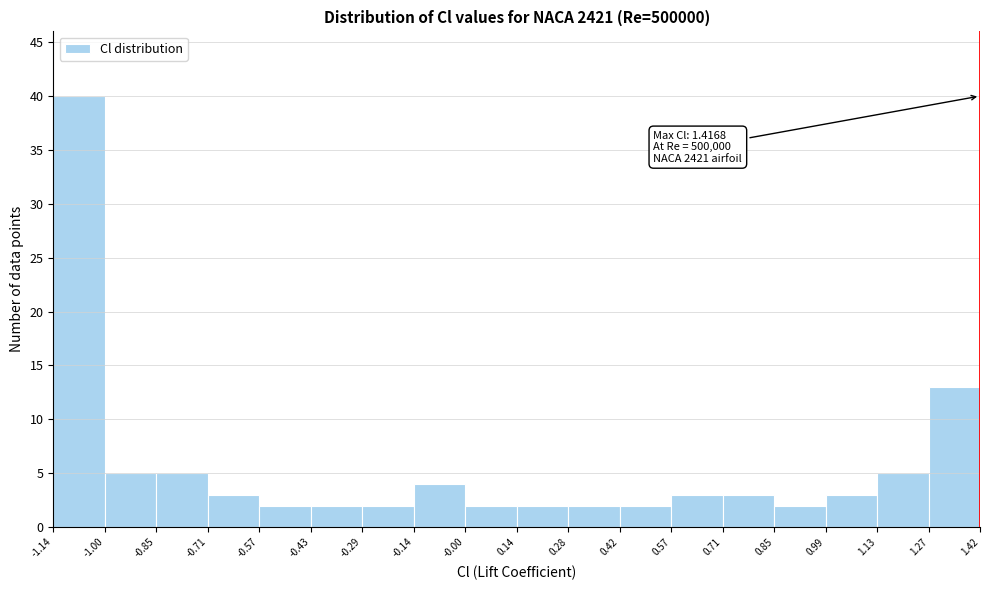

Which range on the x-axis has the tallest bar?

-1.14 to -1.00